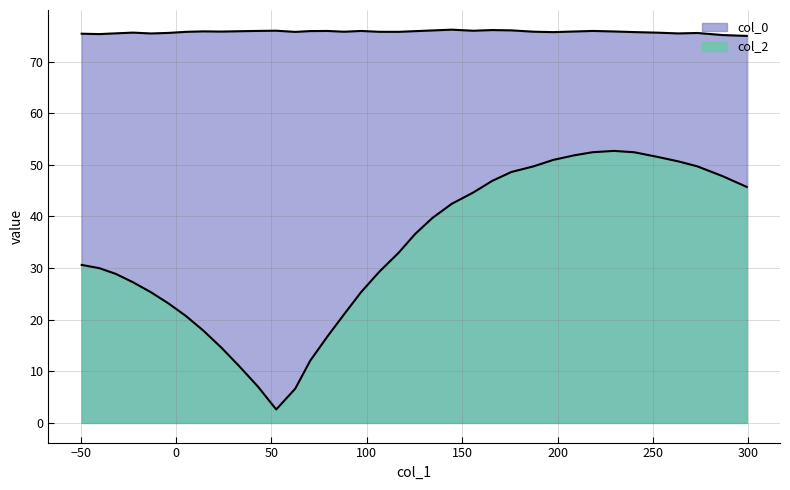

What is the smallest value displayed?

2.6